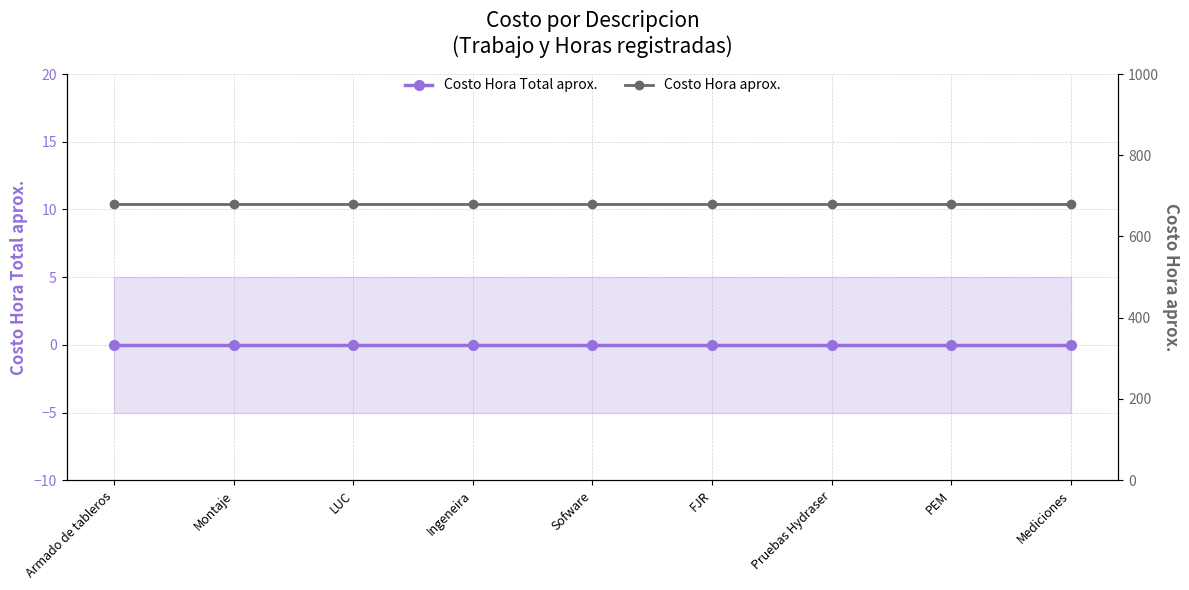

Which series has the largest total across all categories?

Costo Hora aprox.